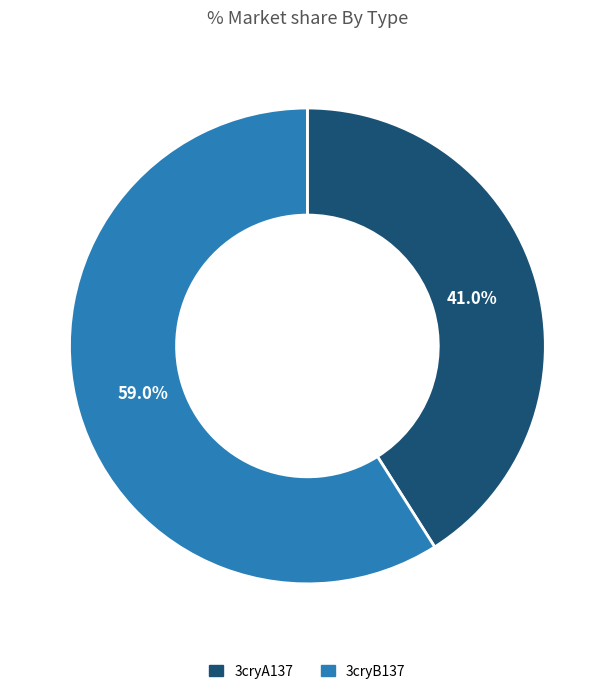

True or false: 3cryB137 accounts for 59% of the total.

True